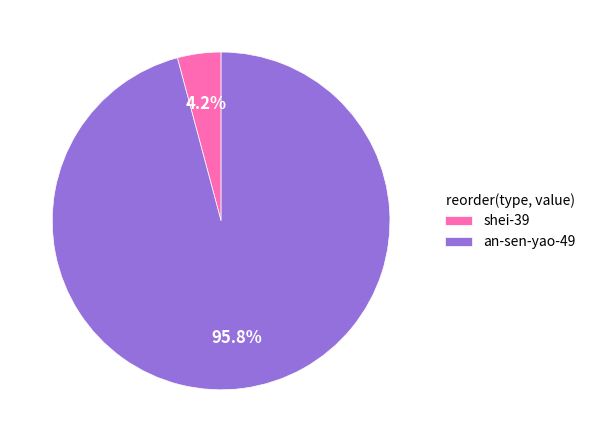

What percentage is the an-sen-yao-49 slice, to the nearest percent?

96%